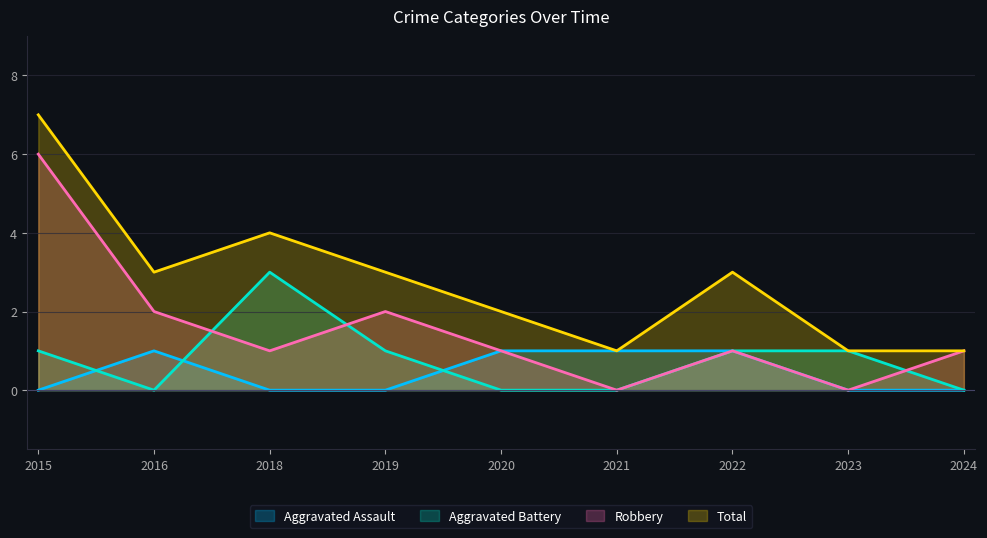

Count the number of categories in the chart.

9